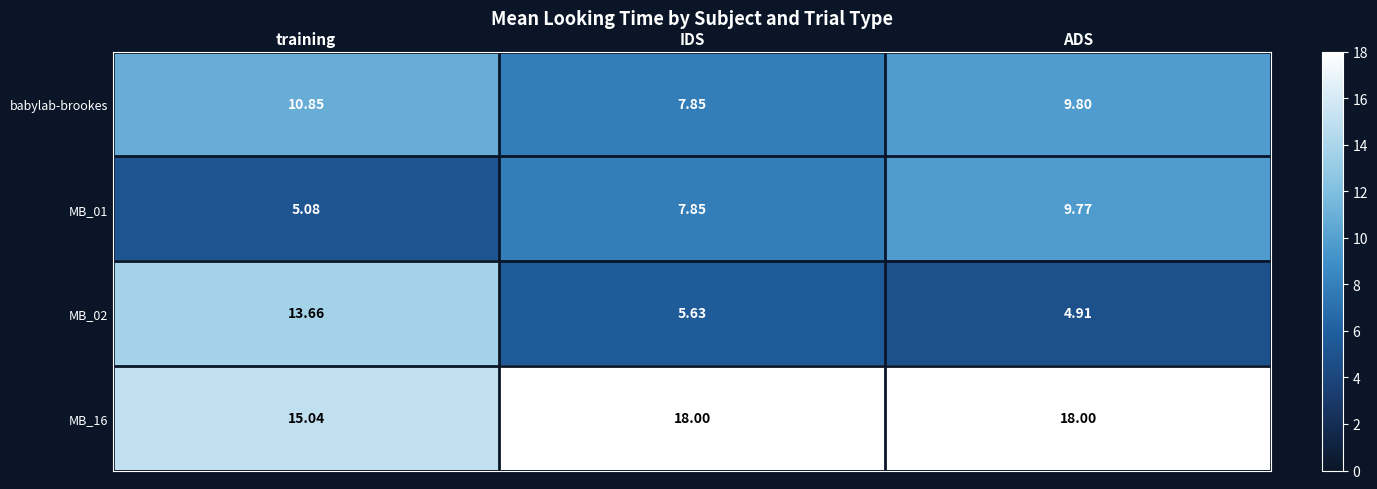

Which category has the highest value in the babylab-brookes series?

training